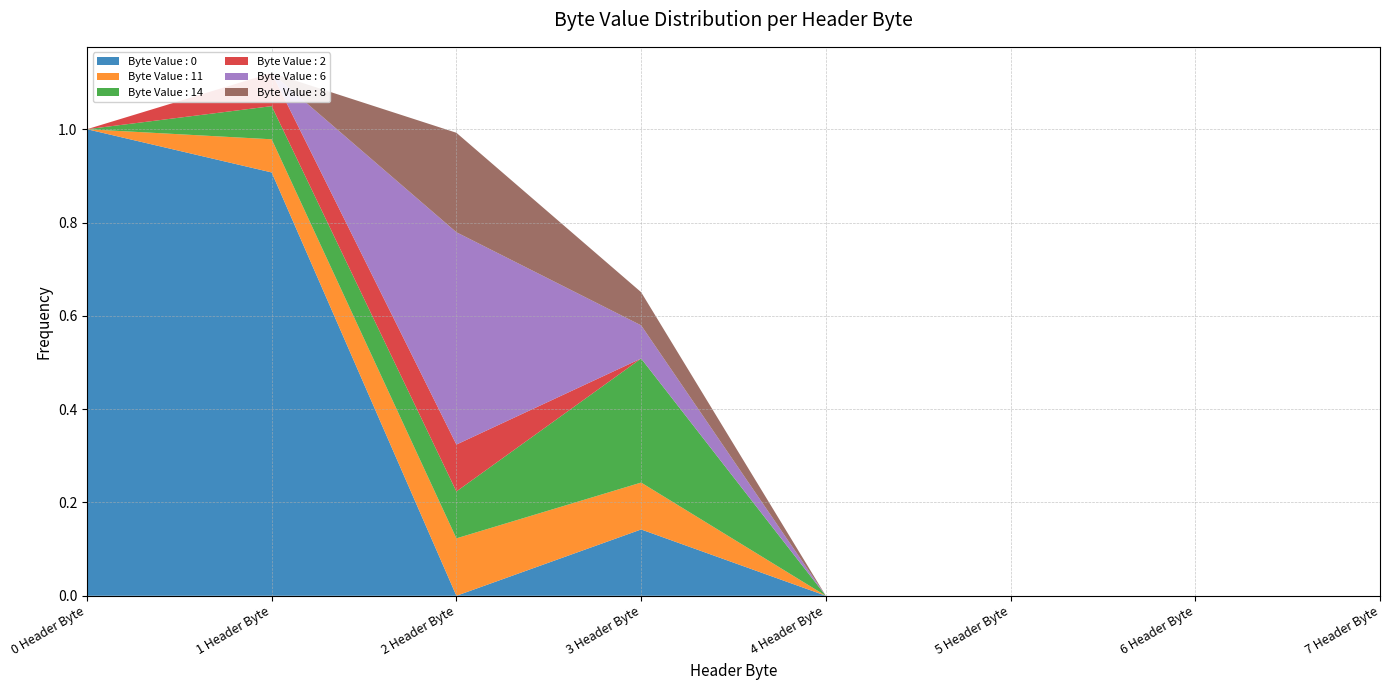

Reading right to left, list all the values displayed in this chart.

Byte Value : 0: 7=0.0	6=0.0	5=0.0	4=0.0	3=0.1	2=0.0	1=0.9	0=1.0
Byte Value : 11: 7=0.0	6=0.0	5=0.0	4=0.0	3=0.1	2=0.1	1=0.1	0=0.0
Byte Value : 14: 7=0.0	6=0.0	5=0.0	4=0.0	3=0.3	2=0.1	1=0.1	0=0.0
Byte Value : 2: 7=0.0	6=0.0	5=0.0	4=0.0	3=0.0	2=0.1	1=0.1	0=0.0
Byte Value : 6: 7=0.0	6=0.0	5=0.0	4=0.0	3=0.1	2=0.5	1=0.0	0=0.0
Byte Value : 8: 7=0.0	6=0.0	5=0.0	4=0.0	3=0.1	2=0.2	1=0.0	0=0.0